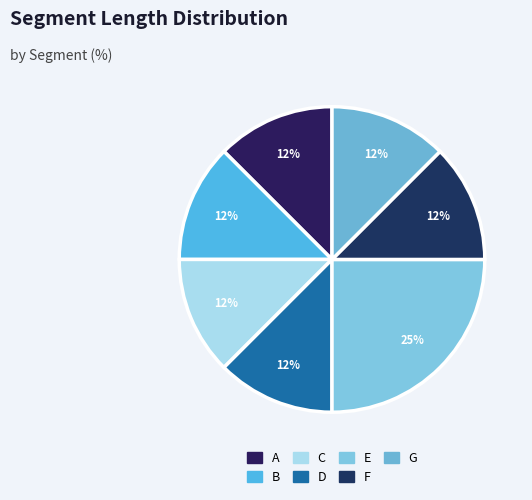

How many slices are in this pie chart?

7